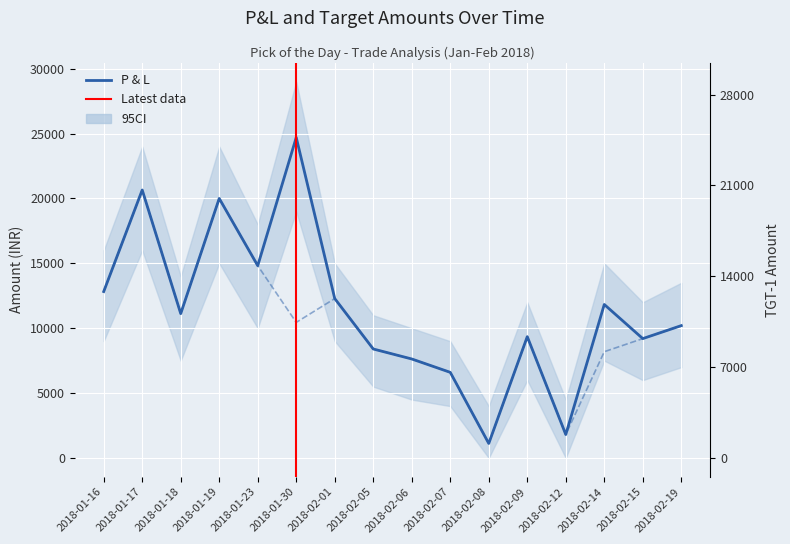

How many lines are shown in the chart?

2